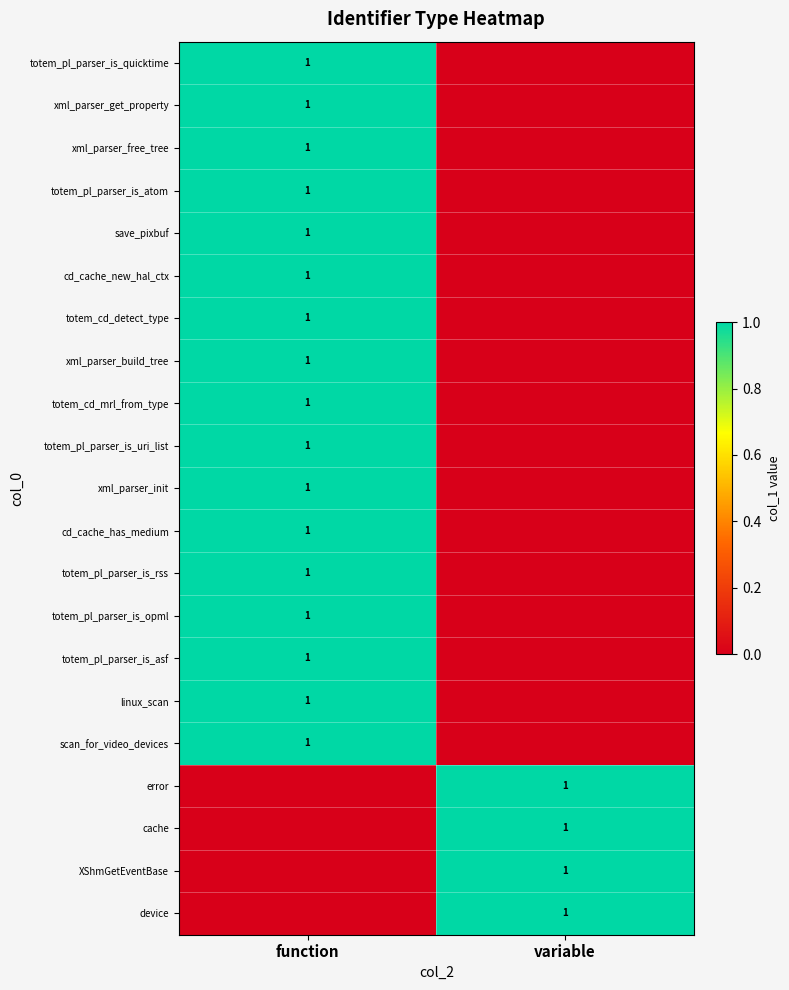

Is it true that scan_for_video_devices equals 1 at function?

True